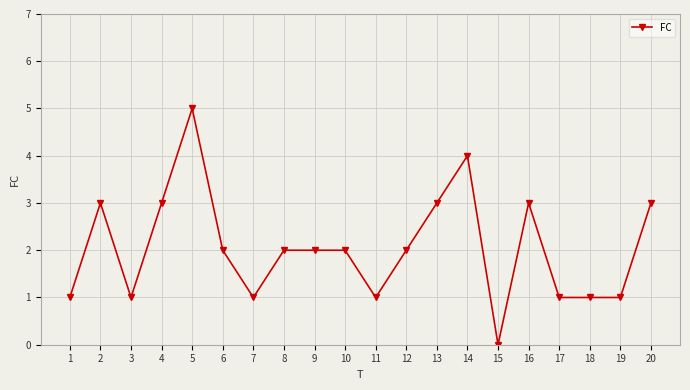

Is it true that the value at 19 is 2?

False